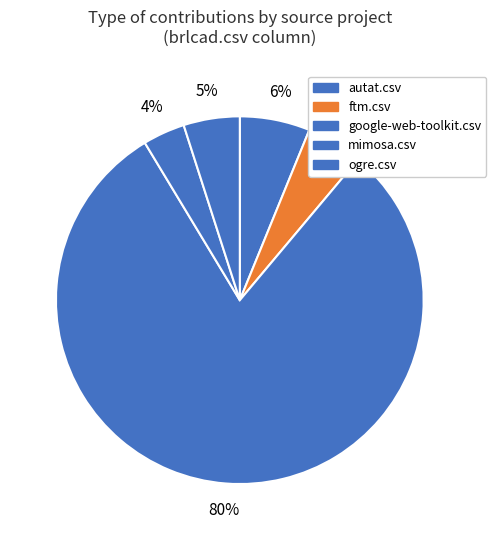

Is there any slice that represents more than half of the pie?

Yes